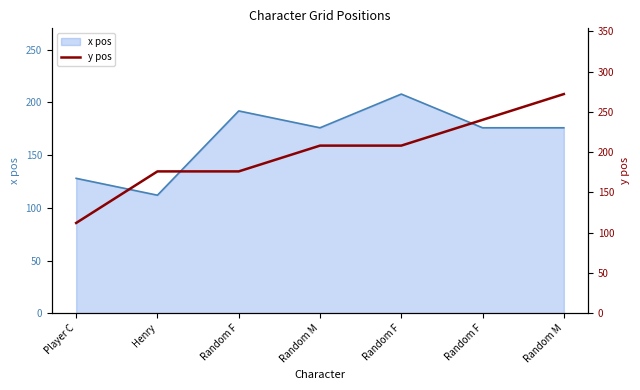

Between Henry and Random F, which is larger?

Random F